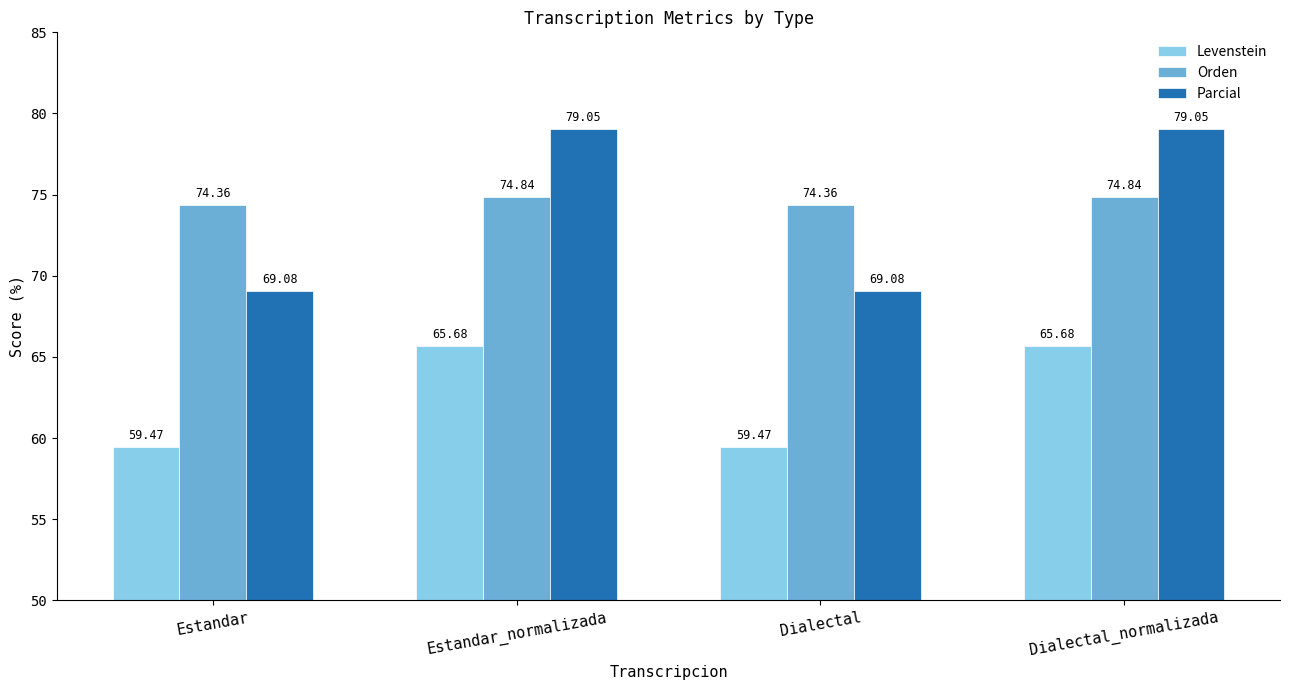

What is the difference between the maximum and minimum values in the Orden series?

0.5